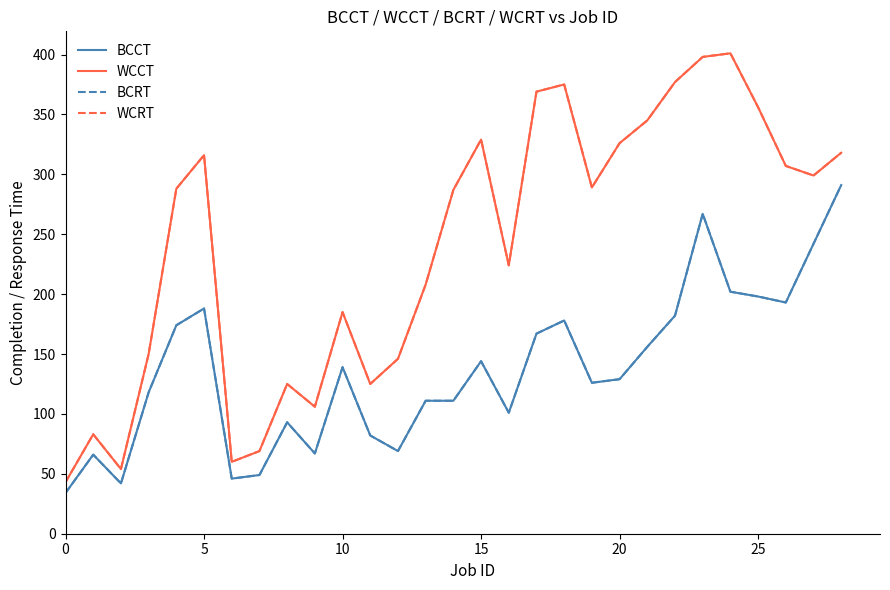

True or false: WCRT and BCCT intersect in this chart.

False